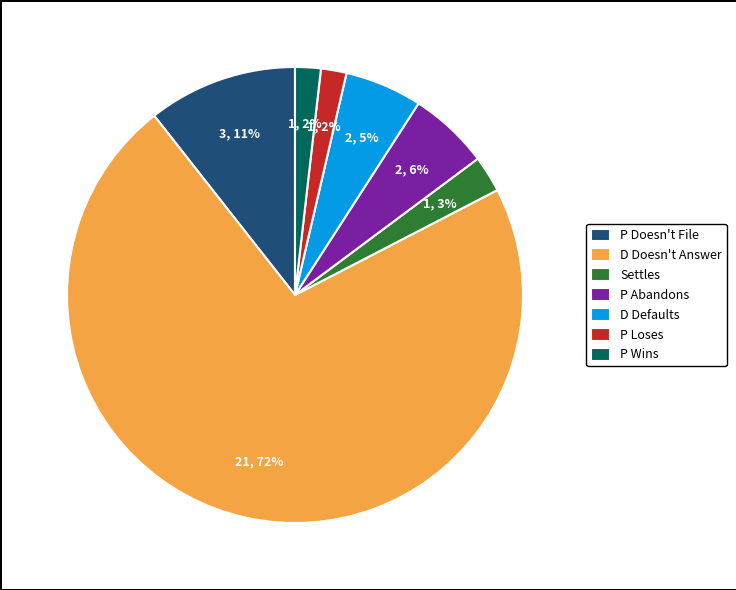

Is the sum of P Loses and P Abandons greater than half?

No